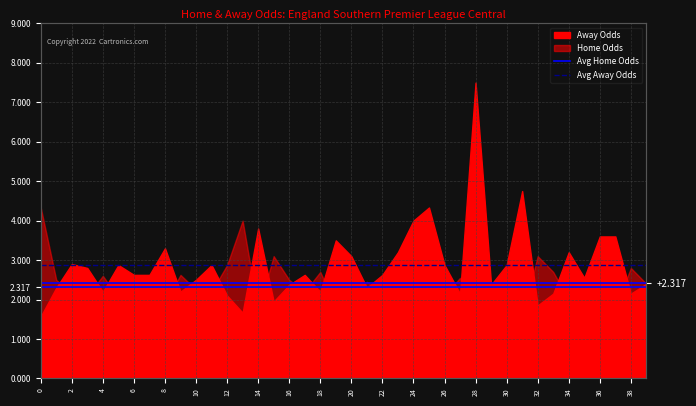

What value does the Avg Away Odds series have at 0?

2.9